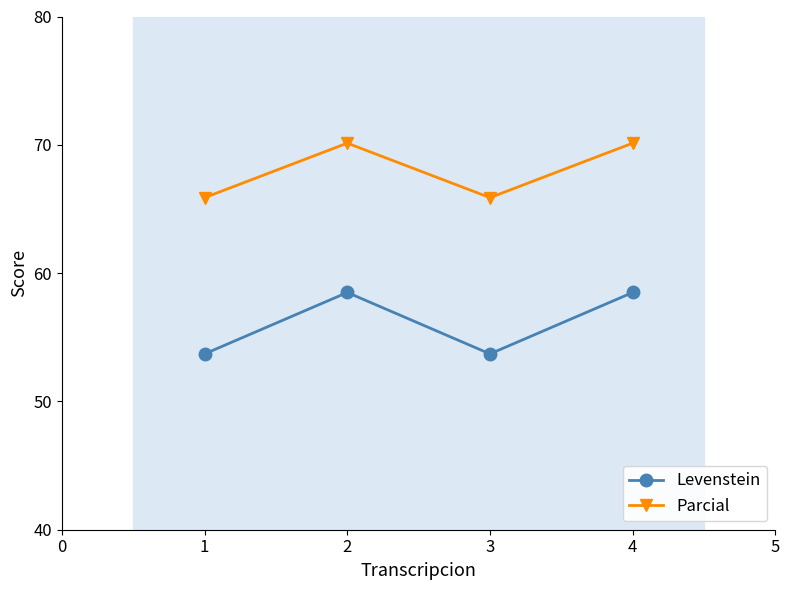

What are all the series names shown in the legend?

Levenstein, Parcial